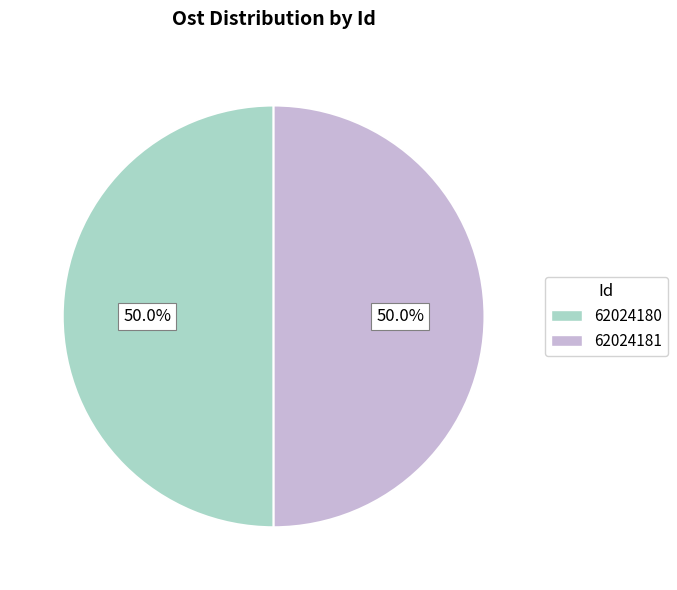

To the nearest percent, what percentage of the pie is 62024181?

50%